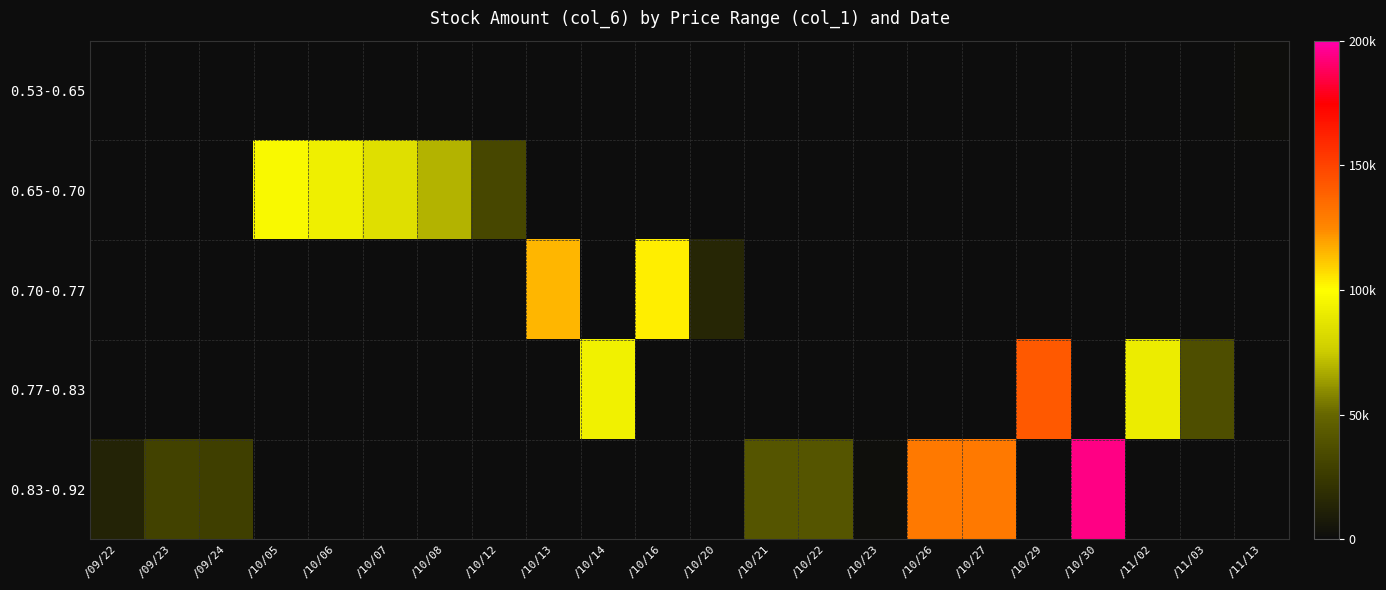

Between /10/14 and /10/05, which is larger?

/10/14